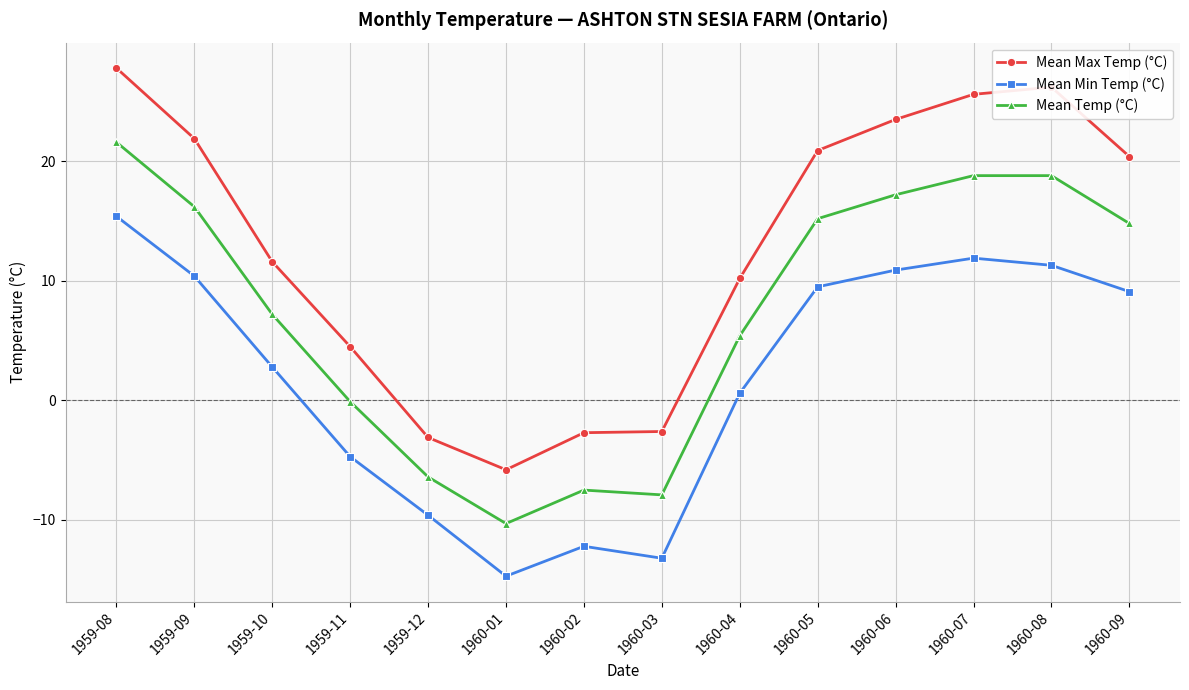

What is the lowest value of the Mean Max Temp (°C) series?

-5.8